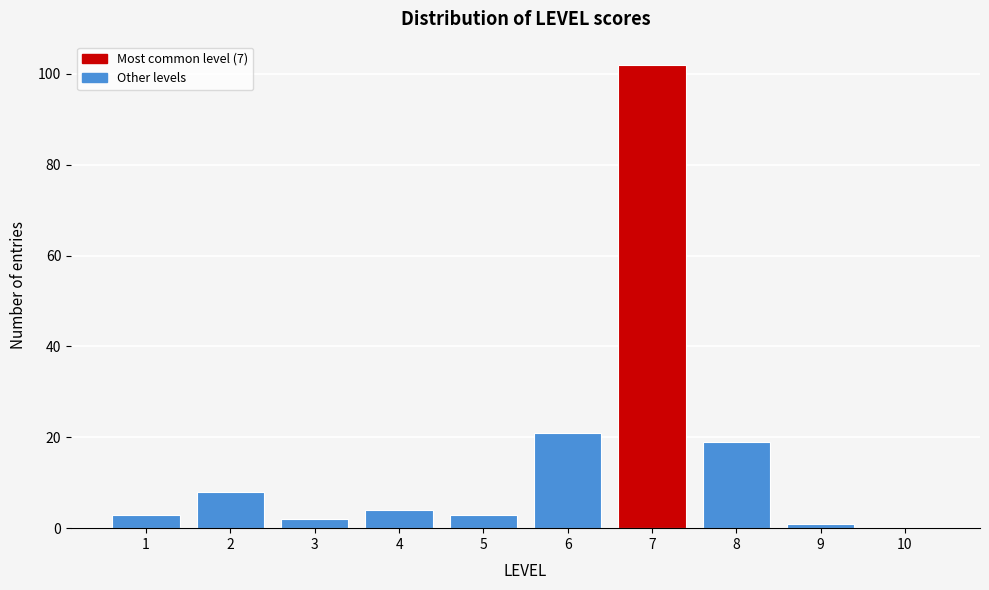

Reading left to right, transcribe this chart: for each bar, give the range it covers on the x-axis and its height. The values are not printed on the chart, so give them approximately, as read against the axis.

0.5 to 1.5: 4
1.5 to 2.5: 8
2.5 to 3.5: 2
3.5 to 4.5: 4
4.5 to 5.5: 4
5.5 to 6.5: 22
6.5 to 7.5: 102
7.5 to 8.5: 20
8.5 to 9.5: under 2
9.5 to 10.5: 0